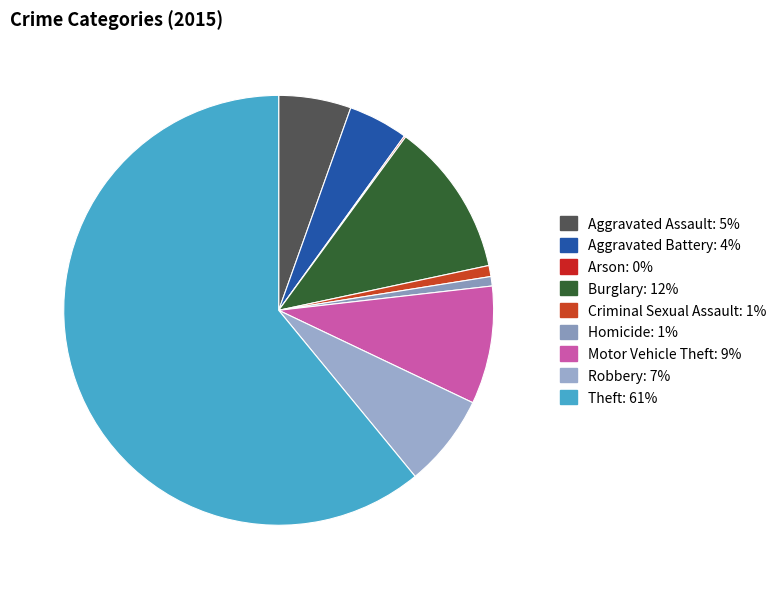

Which category accounts for the majority?

Theft